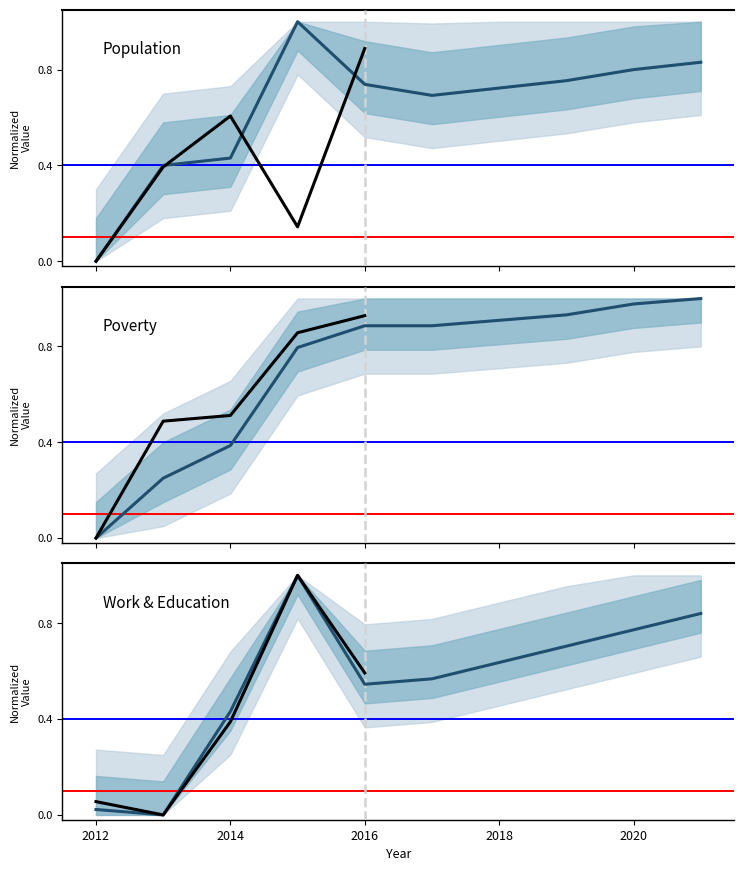

How many positive values does the Poverty series have?

9